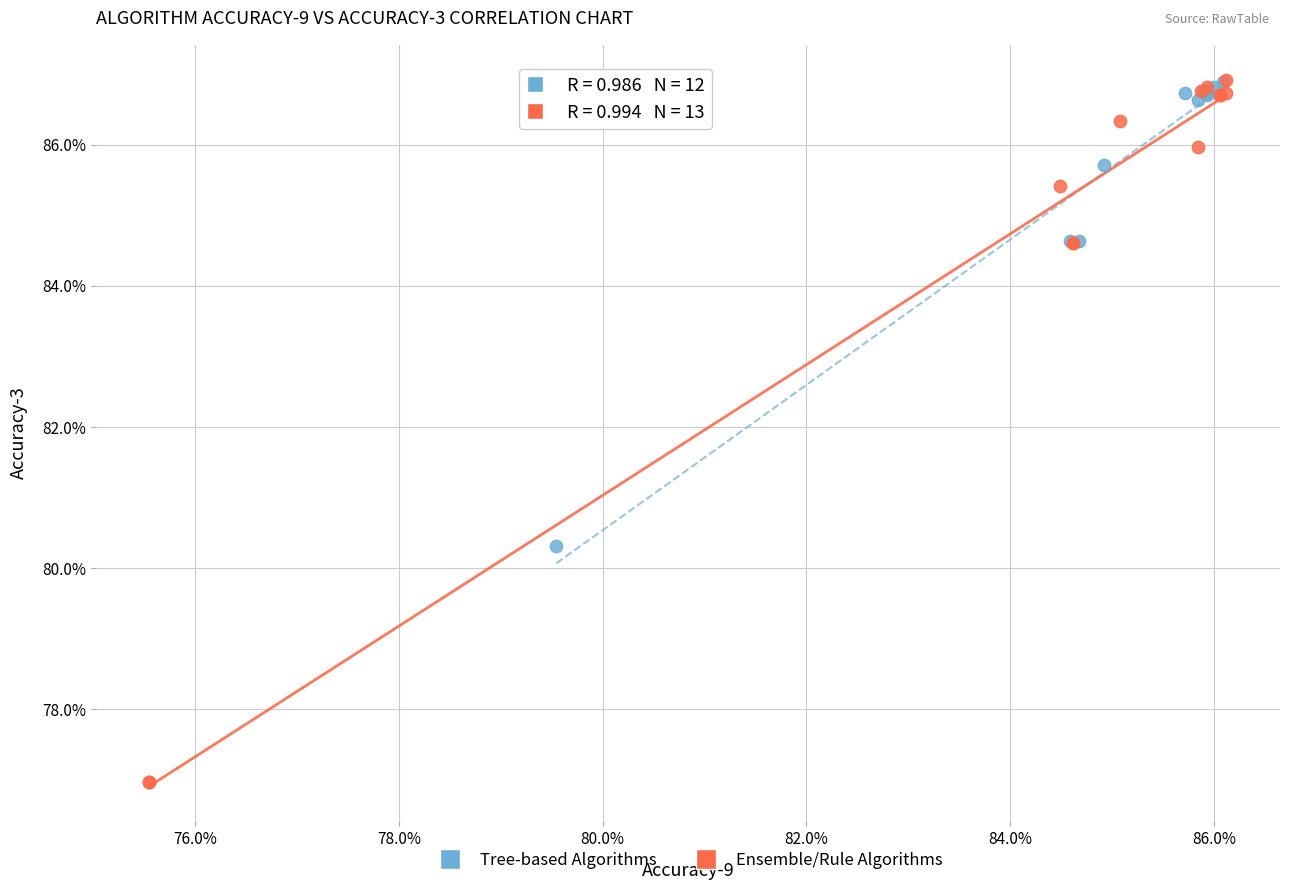

Which series reaches the minimum Y coordinate?

Ensemble/Rule Algorithms